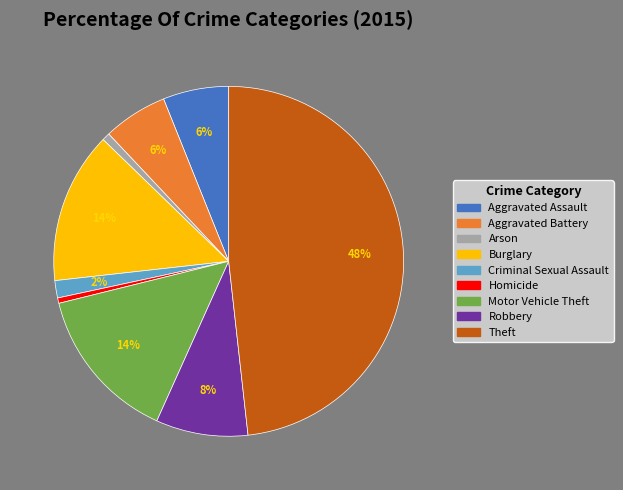

How many segments does this pie chart have?

9